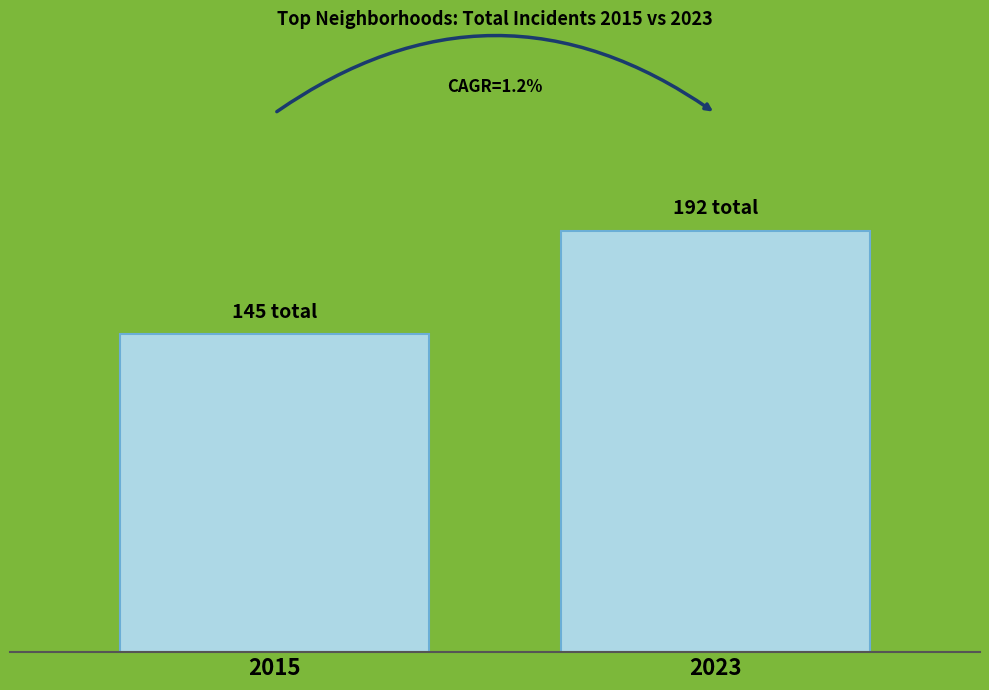

Which category has the highest value across all series?

2023